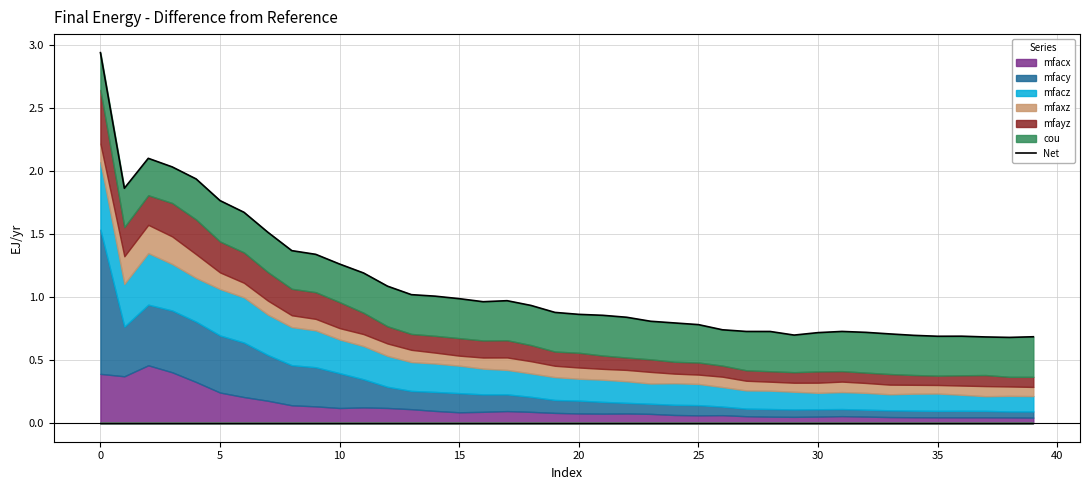

True or false: the data shows 0.8 at 22.

True